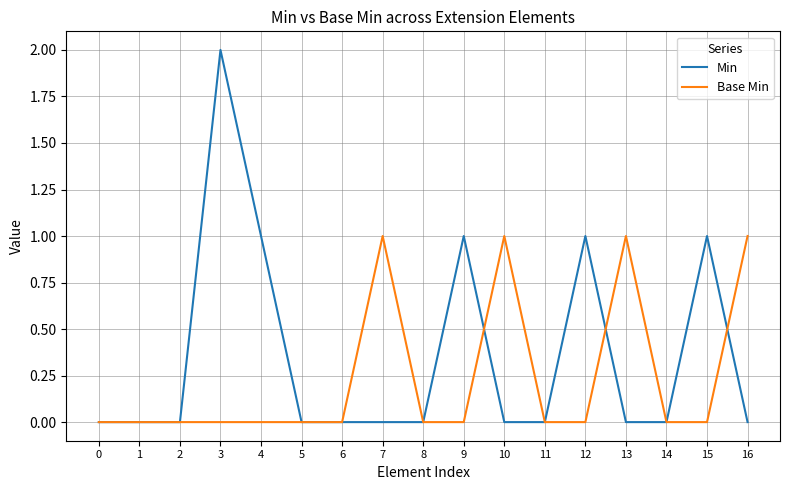

The Min series shows -1 at 1. True or false?

False